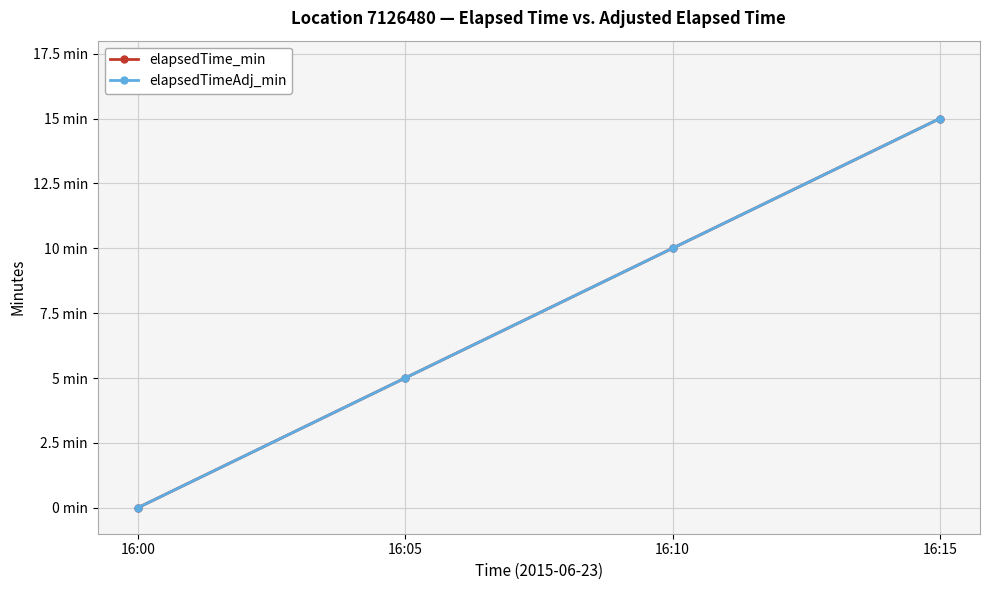

Reading left to right, list all the values displayed in this chart.

elapsedTime_min: 16:00=0	16:05=5	16:10=10	16:15=15
elapsedTimeAdj_min: 16:00=0	16:05=5	16:10=10	16:15=15